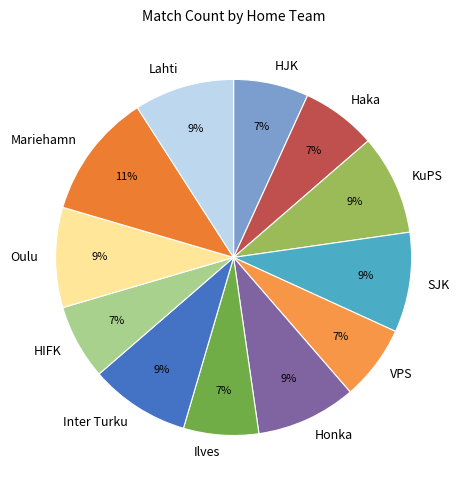

Combined, do HIFK and KuPS account for over 50%?

No